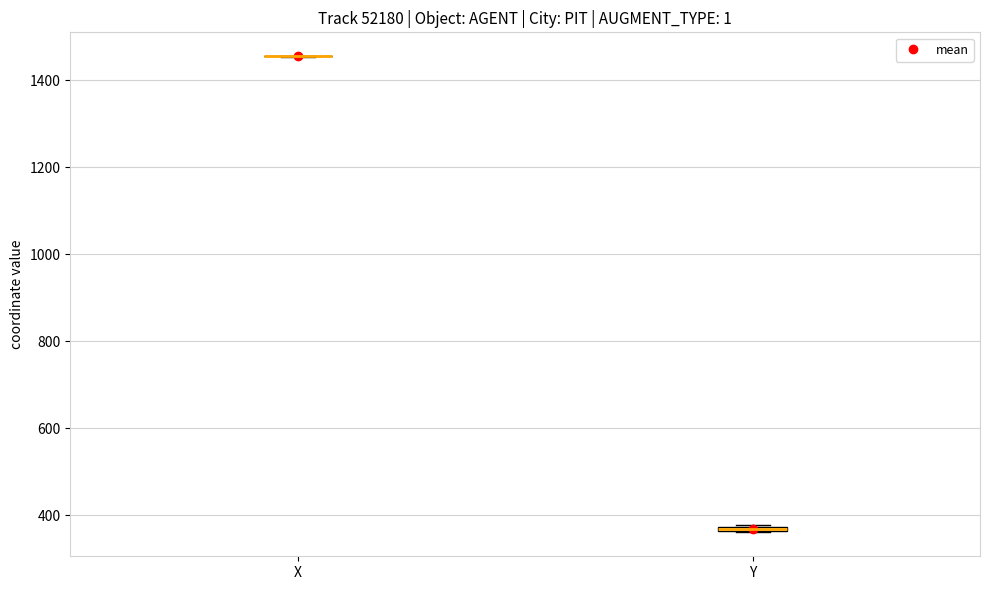

Where is the lower edge of the box for Y on the y-axis? The values are not printed on the chart, so give them approximately, as read against the axis.

360